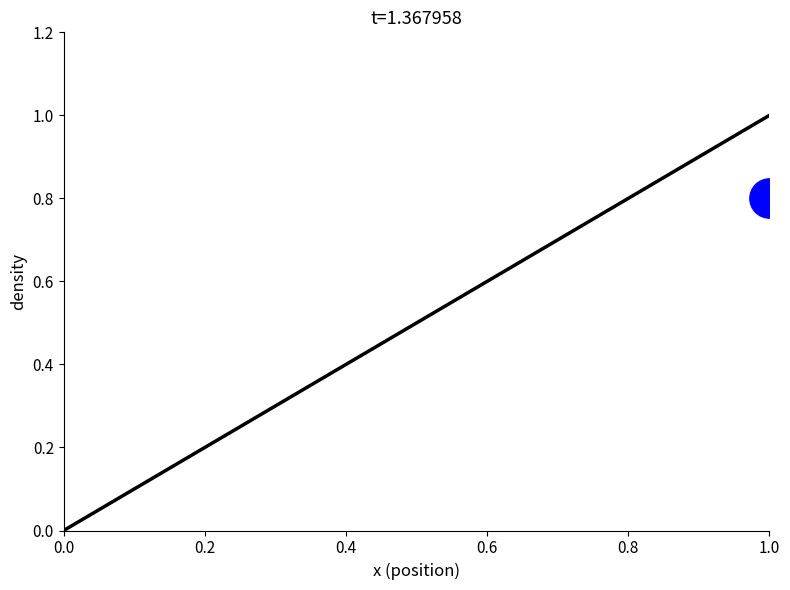

Between 1.0 and 0.0, which is larger?

1.0